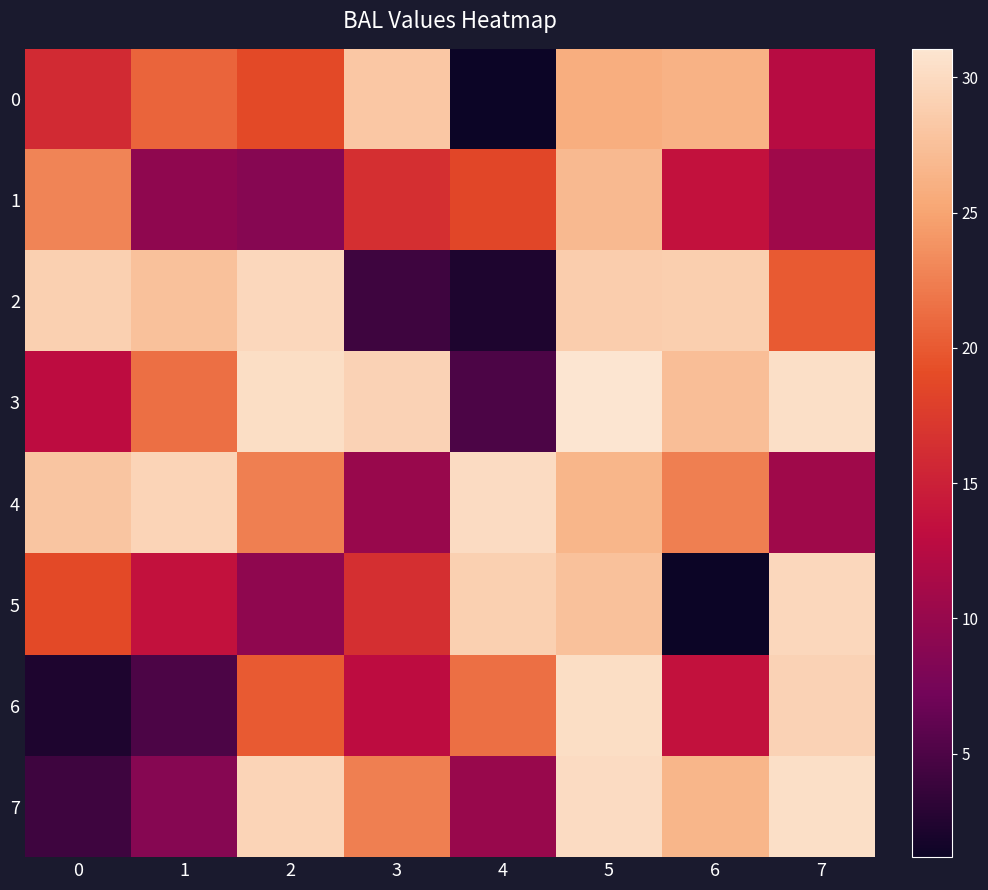

At which category is the sum across all series the highest?

5